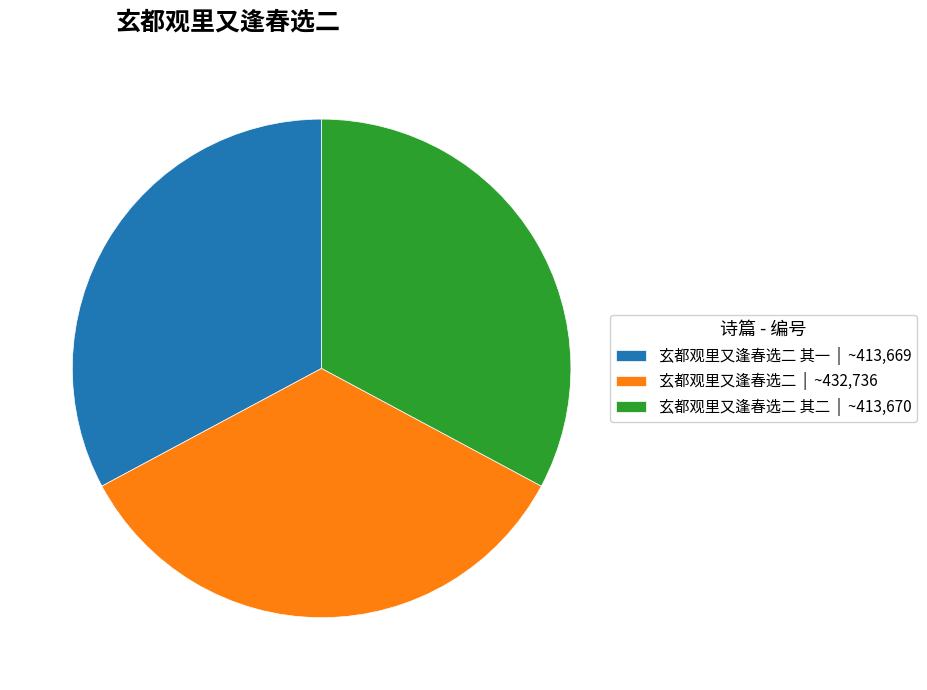

Combined, do 玄都观里又逢春选二 其二 | ~413,670 and 玄都观里又逢春选二 | ~432,736 account for over 50%?

Yes